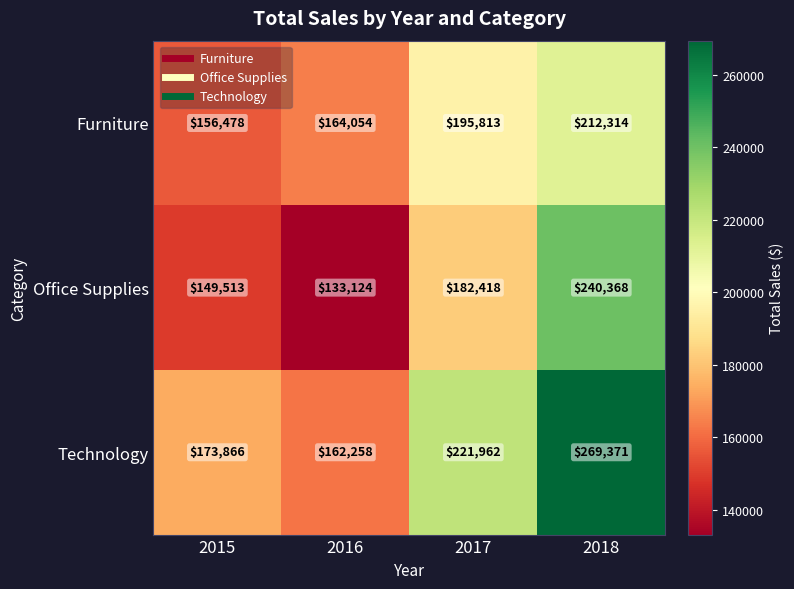

Rank the series by their average value, from highest to lowest.

Technology, Furniture, Office Supplies